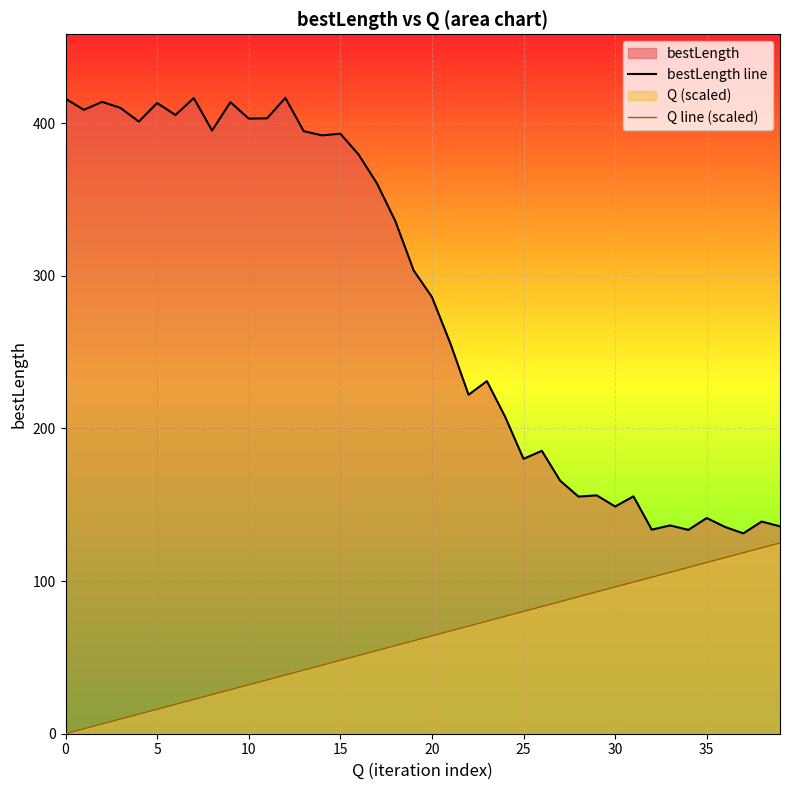

True or false: Q line (scaled) and bestLength line intersect in this chart.

False